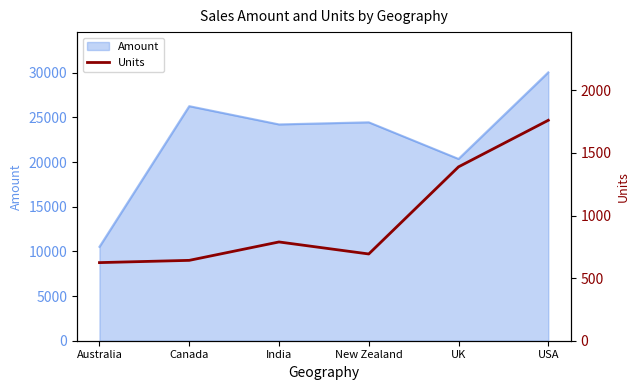

True or false: the data shows 257 at Australia.

False